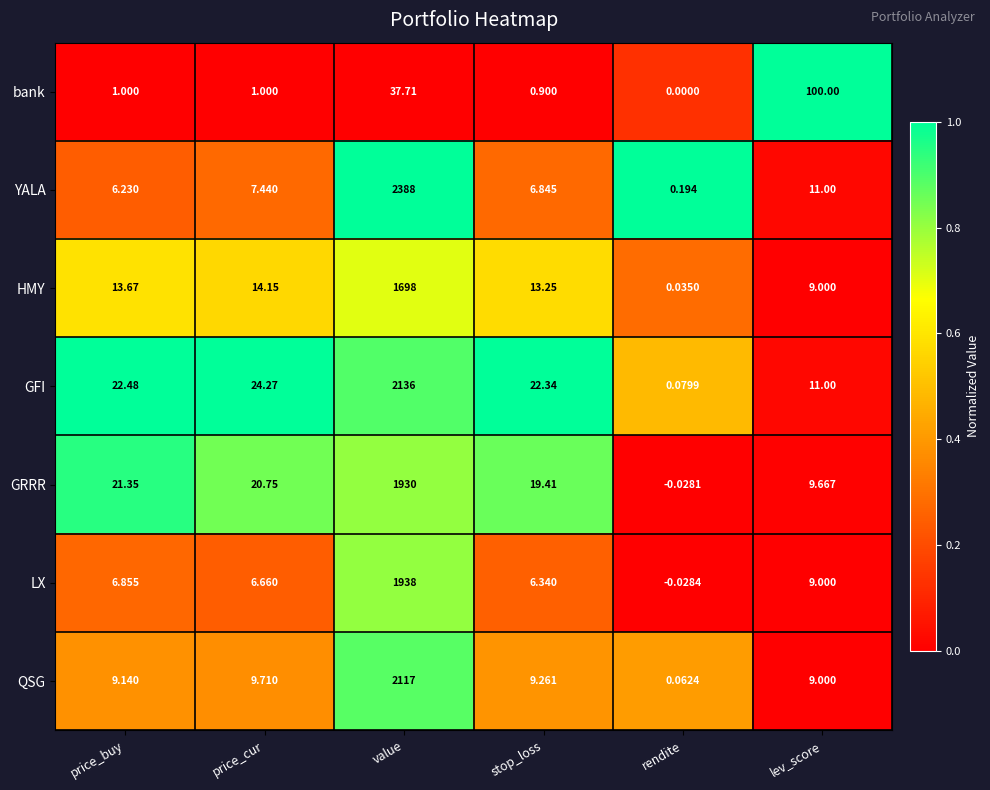

Is the value of bank at price_cur greater than the value of GRRR at value?

No